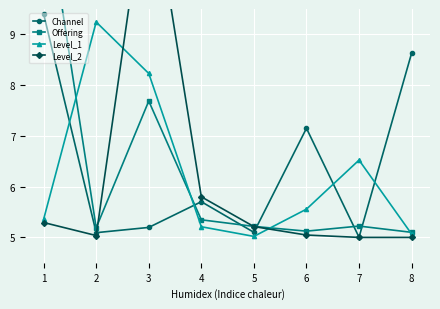

At how many categories does at least one series exceed 6?

6